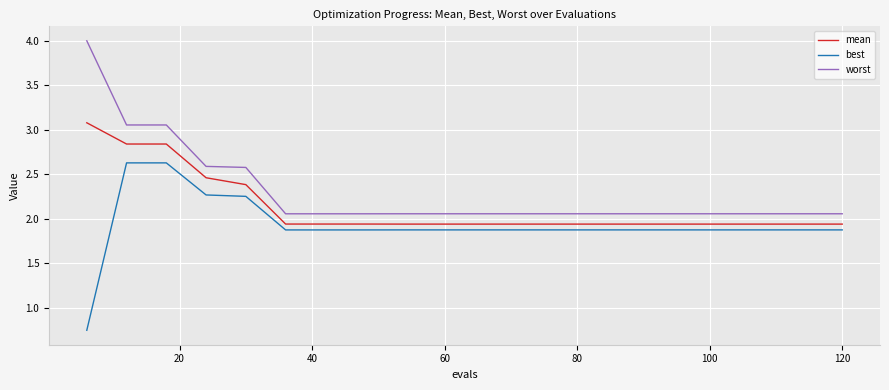

What is the difference between the maximum and minimum values in the mean series?

1.1